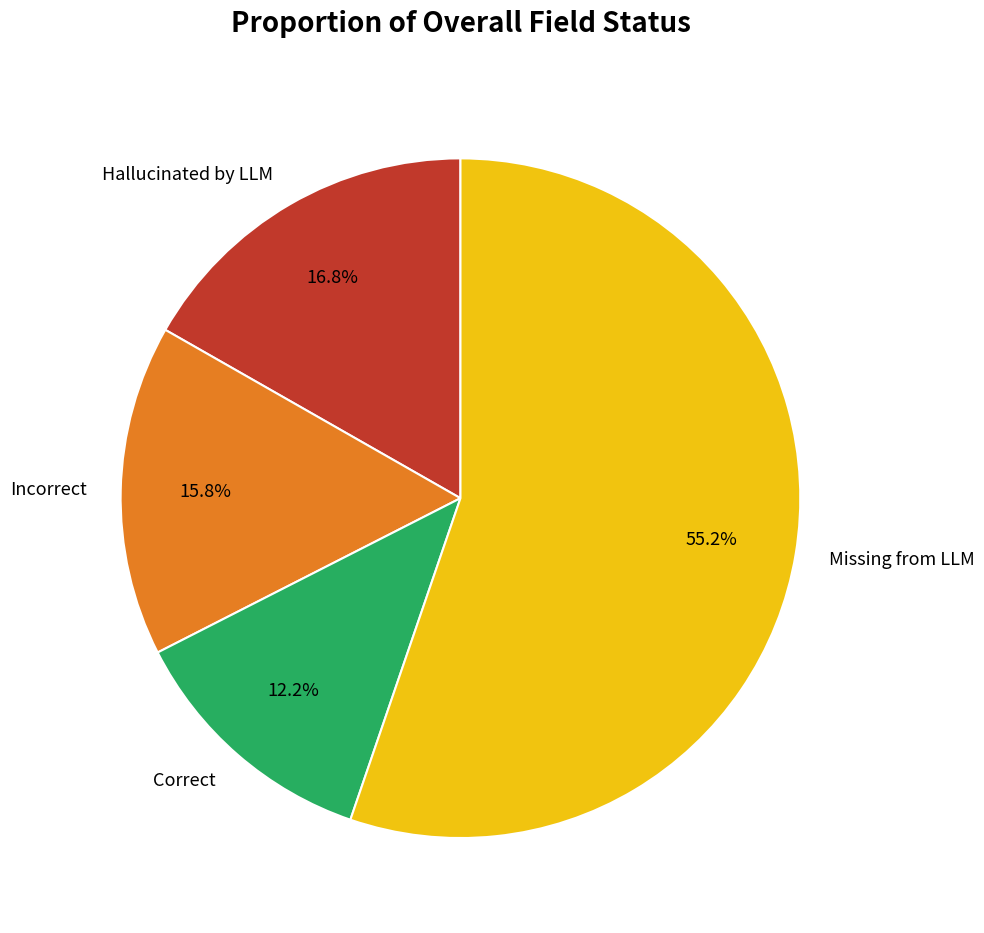

Approximately how many times larger is the value at Incorrect compared to Hallucinated by LLM?

0.9